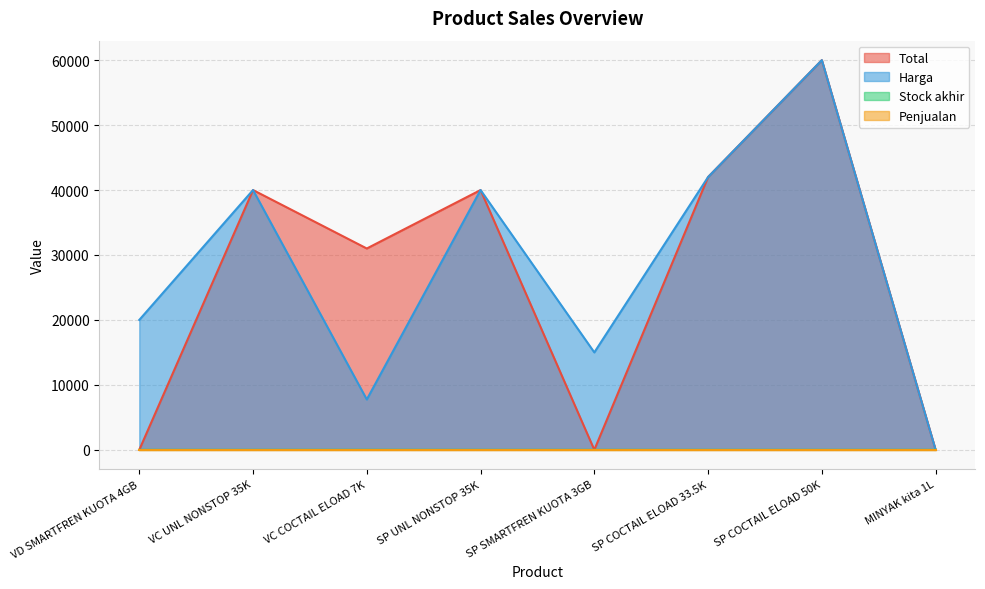

The Total series shows 60000 at SP COCTAIL ELOAD 50K. True or false?

True